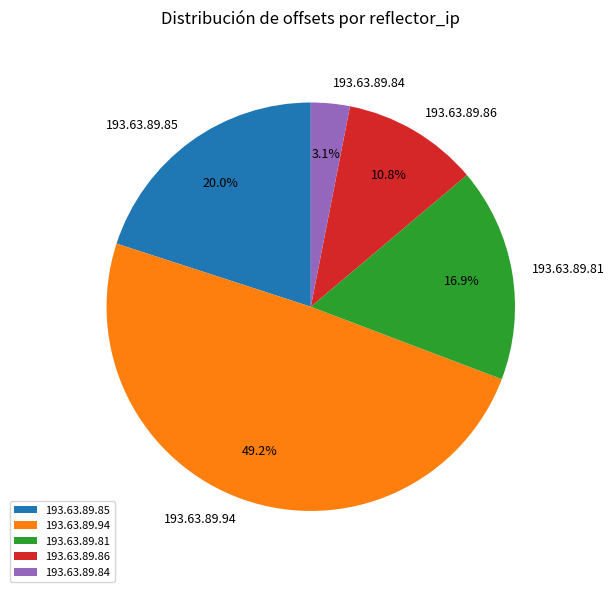

Which has a higher value, 193.63.89.94 or 193.63.89.85?

193.63.89.94